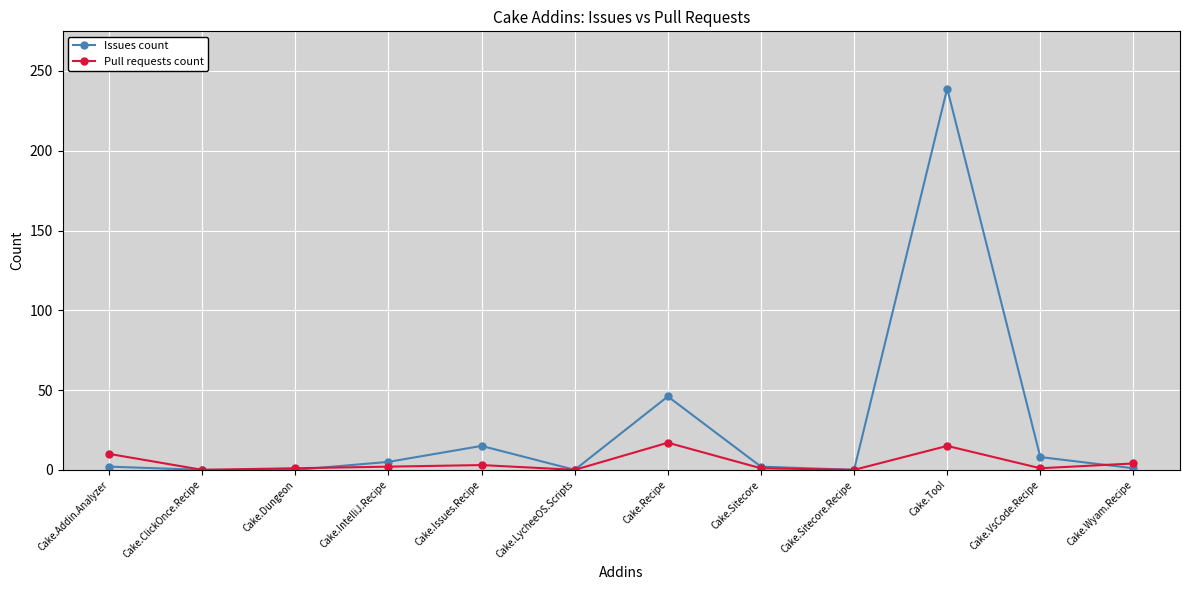

List the series in order of their overall mean, highest first.

Issues count, Pull requests count